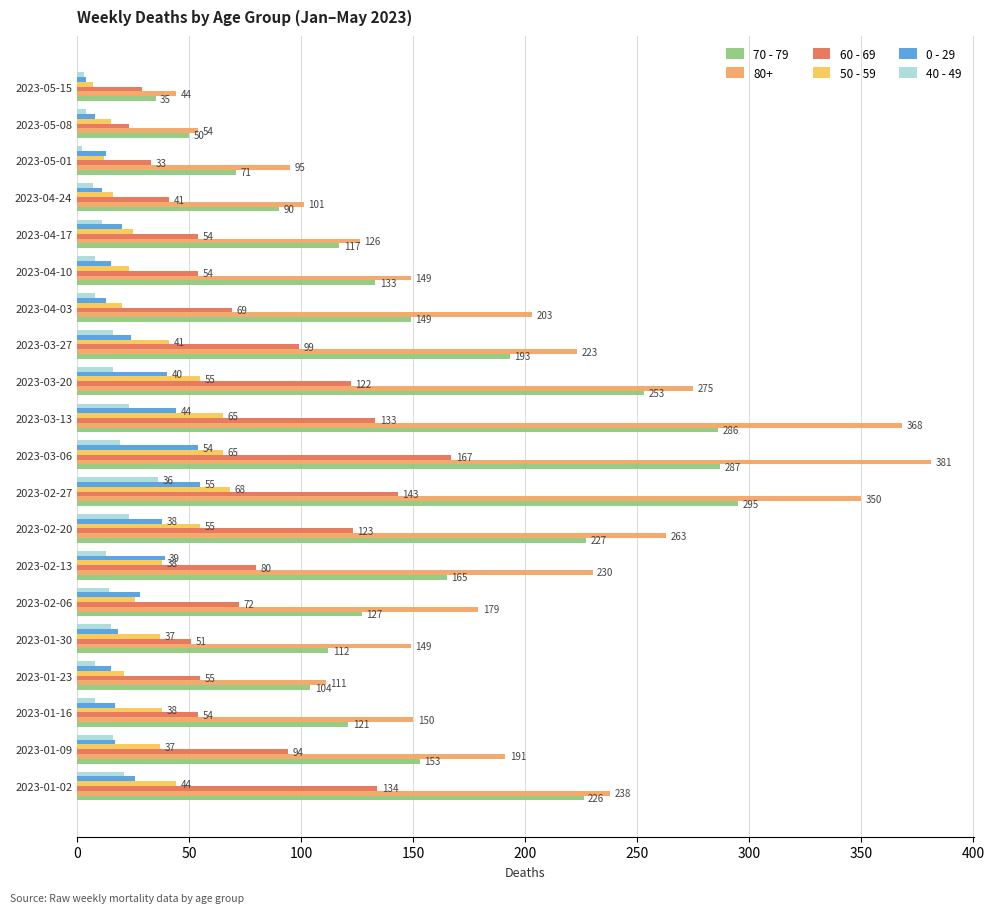

Which series has the largest range (max minus min)?

80+